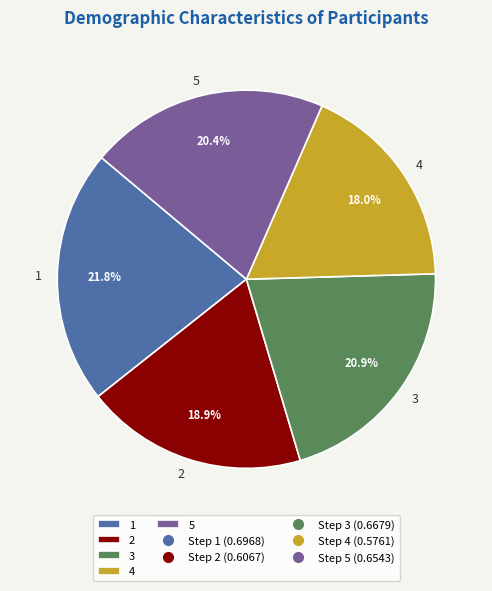

Is it true that 4 is 18% of the pie?

True